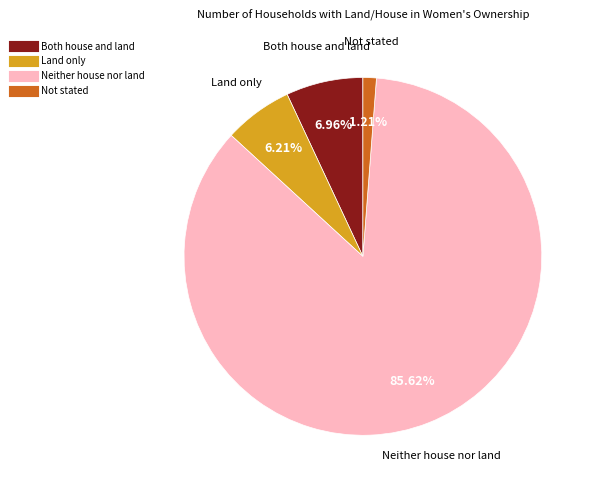

Rank the categories by value from lowest to highest.

Not stated, Land only, Both house and land, Neither house nor land